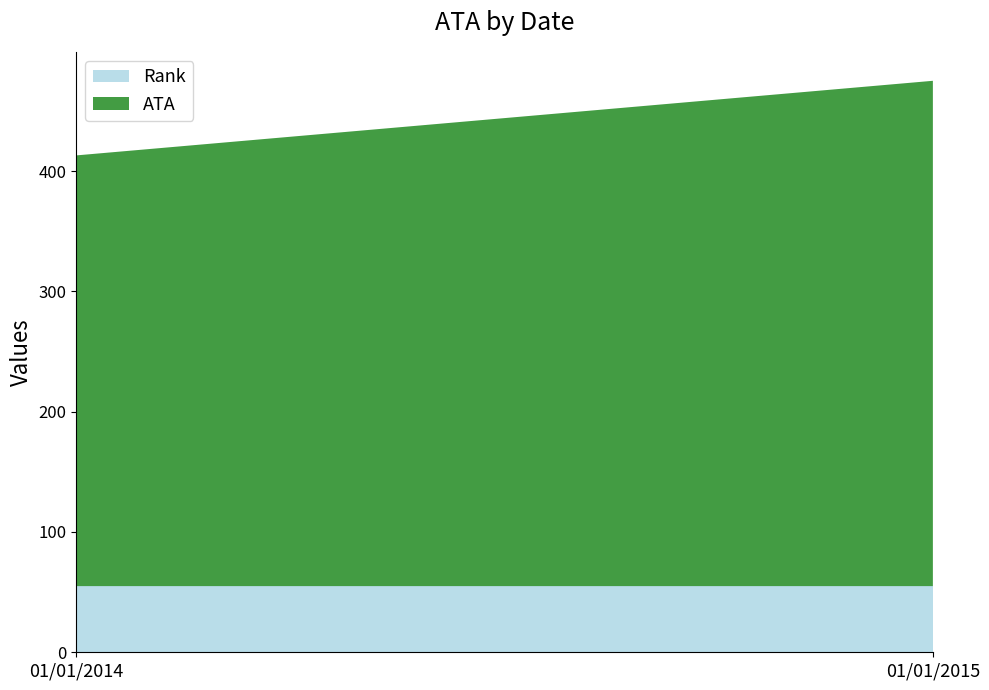

Reading left to right, list the values for the Rank series.

01/01/2014=55	01/01/2015=55